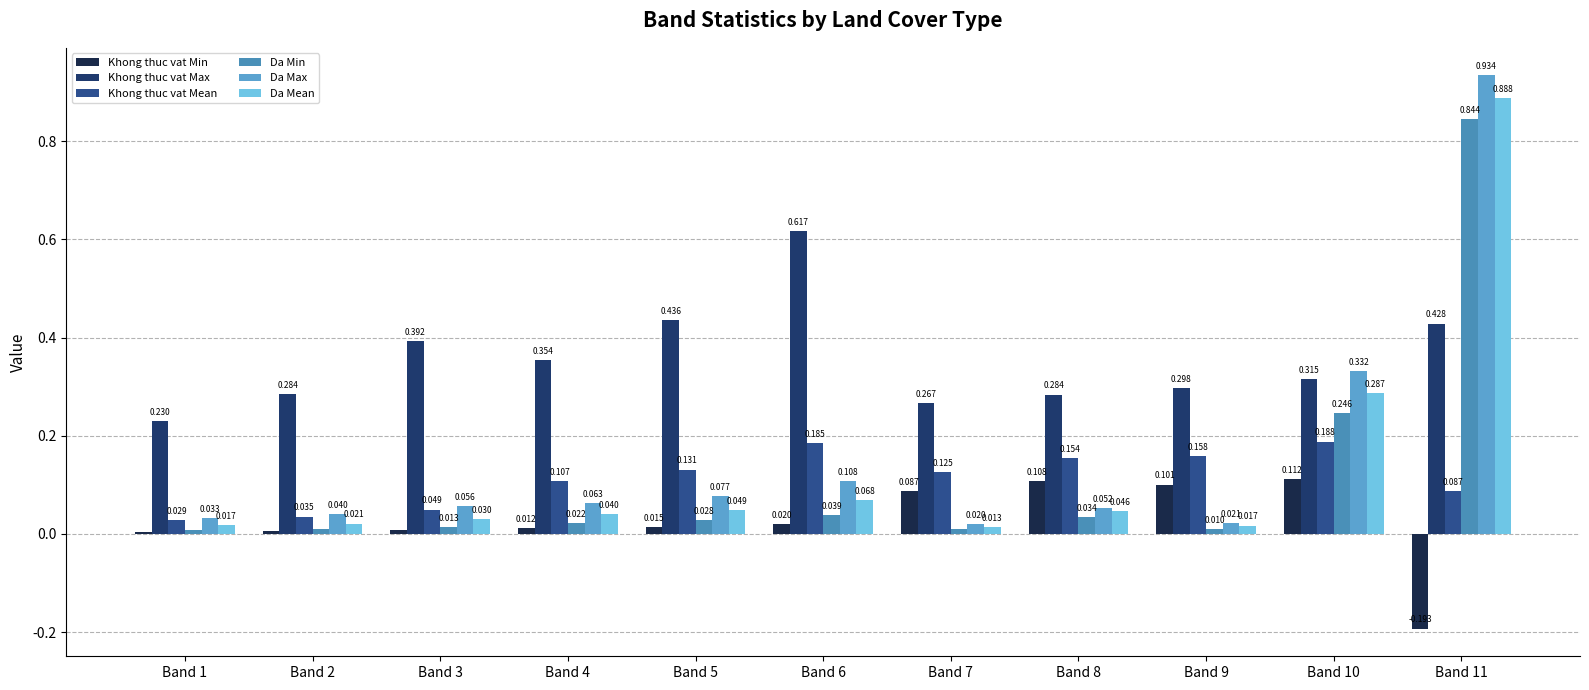

What is the total value across all series at Band 3?

0.5